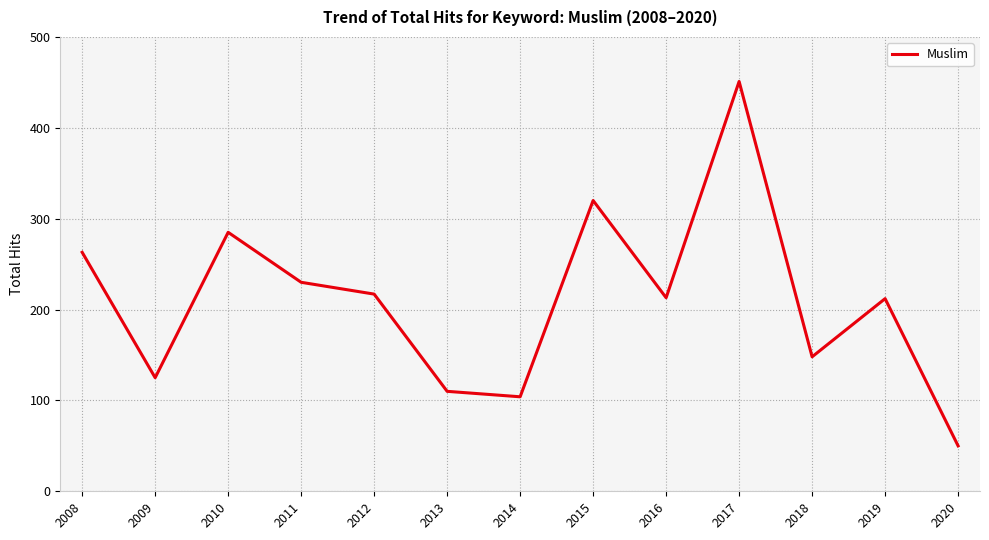

What is the change in value from 2009 to 2013?

-15